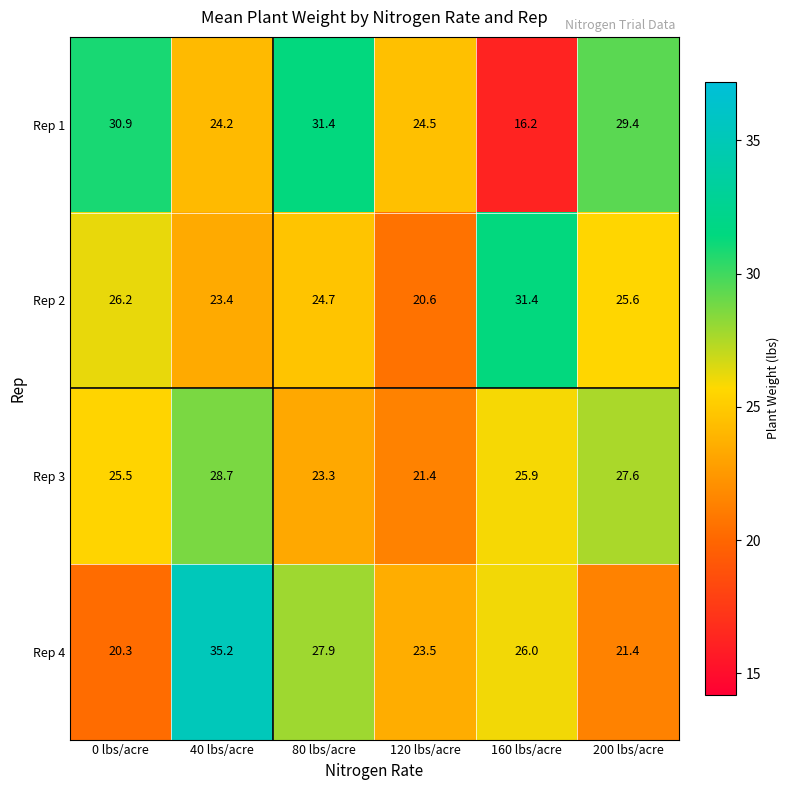

What is the sum of the Rep 3 values at 120 lbs/acre and 40 lbs/acre?

50.1